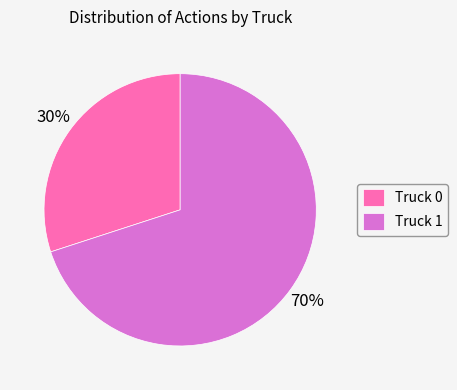

True or false: Truck 1 accounts for 76% of the total.

False